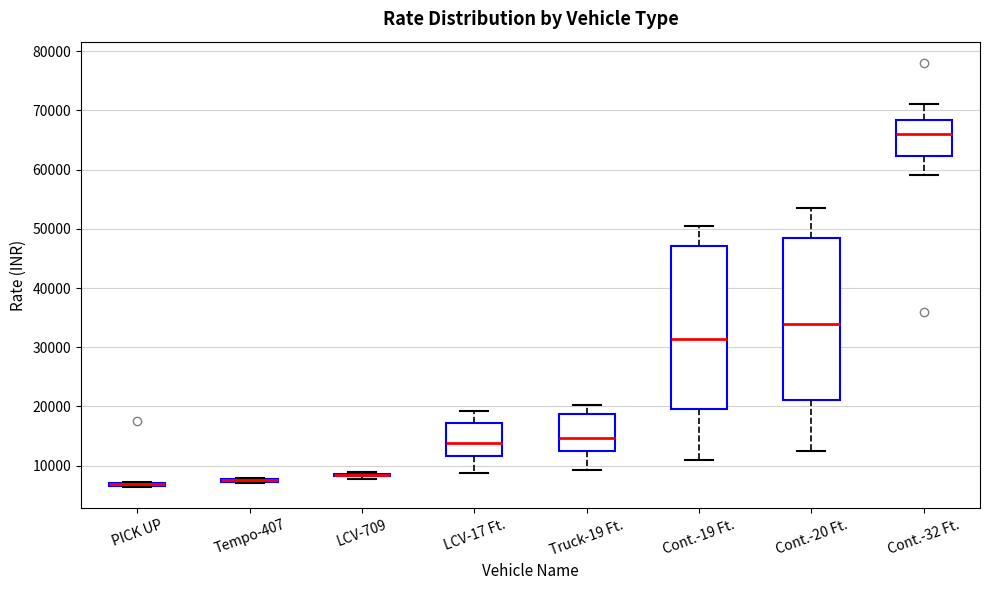

Reading left to right, read every box against the y-axis: the position of its median line, the range the box covers, and the ends of its whiskers. The values are not printed on the chart, so give them approximately, as read against the axis.

PICK UP: box collapsed to a line at 7000, whiskers 6000 to 7000
Tempo-407: box collapsed to a line at 8000, whiskers 7000 to 8000
LCV-709: box collapsed to a line at 8000, whiskers 8000 to 9000
LCV-17 Ft.: median 14000, box 12000 to 17000, whiskers 9000 to 19000
Truck-19 Ft.: median 15000, box 13000 to 19000, whiskers 9000 to 20000
Cont.-19 Ft.: median 31000, box 20000 to 47000, whiskers 11000 to 51000
Cont.-20 Ft.: median 34000, box 21000 to 48000, whiskers 13000 to 54000
Cont.-32 Ft.: median 66000, box 62000 to 68000, whiskers 59000 to 71000